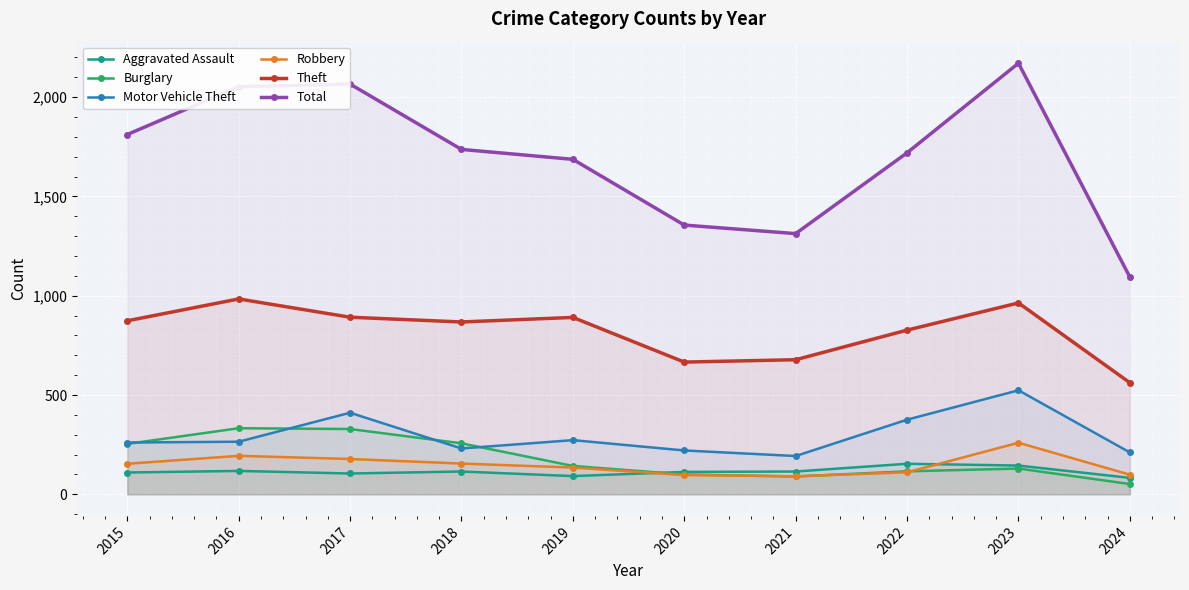

What is the total value across all series at 2019?

3221